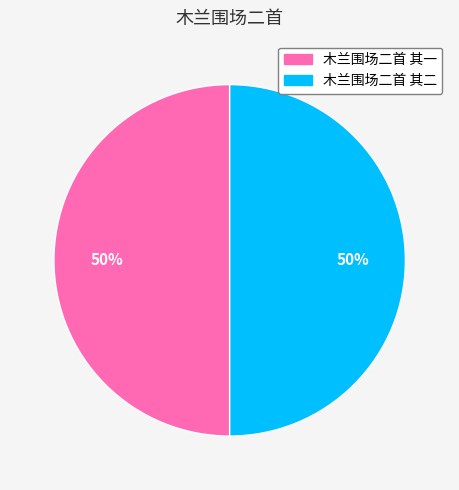

Count the number of slices in the pie.

2